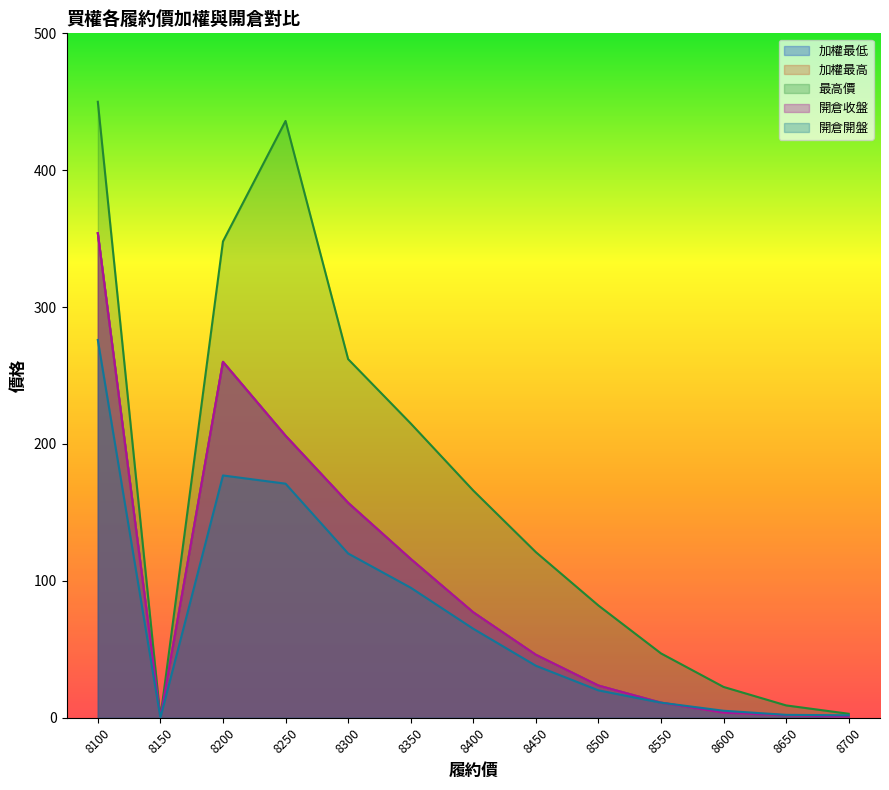

What are all the series names shown in the legend?

加權最低, 加權最高, 最高價, 開倉收盤, 開倉開盤